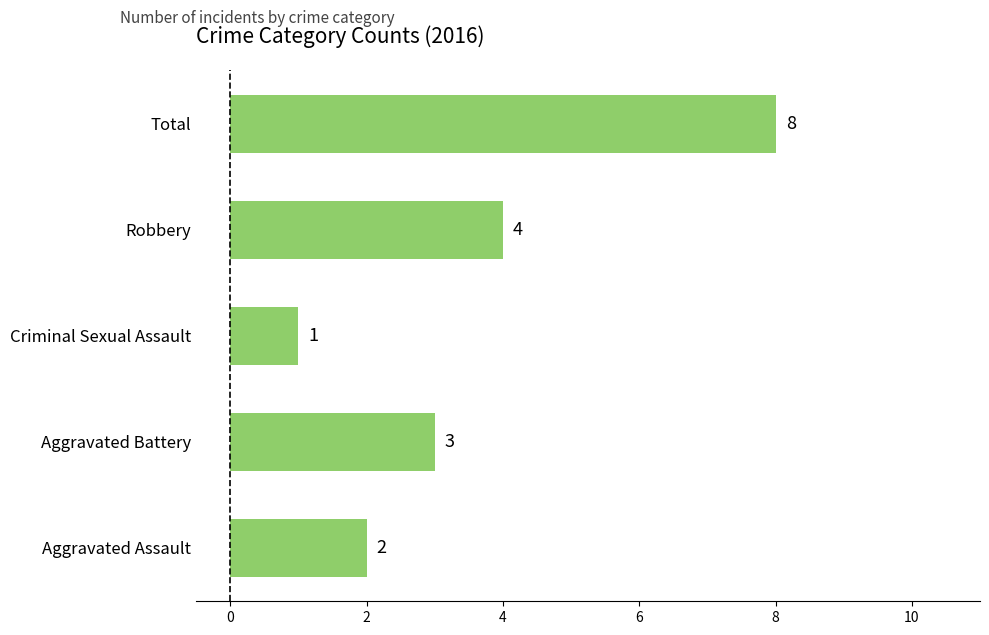

Does the chart contain any negative values?

No